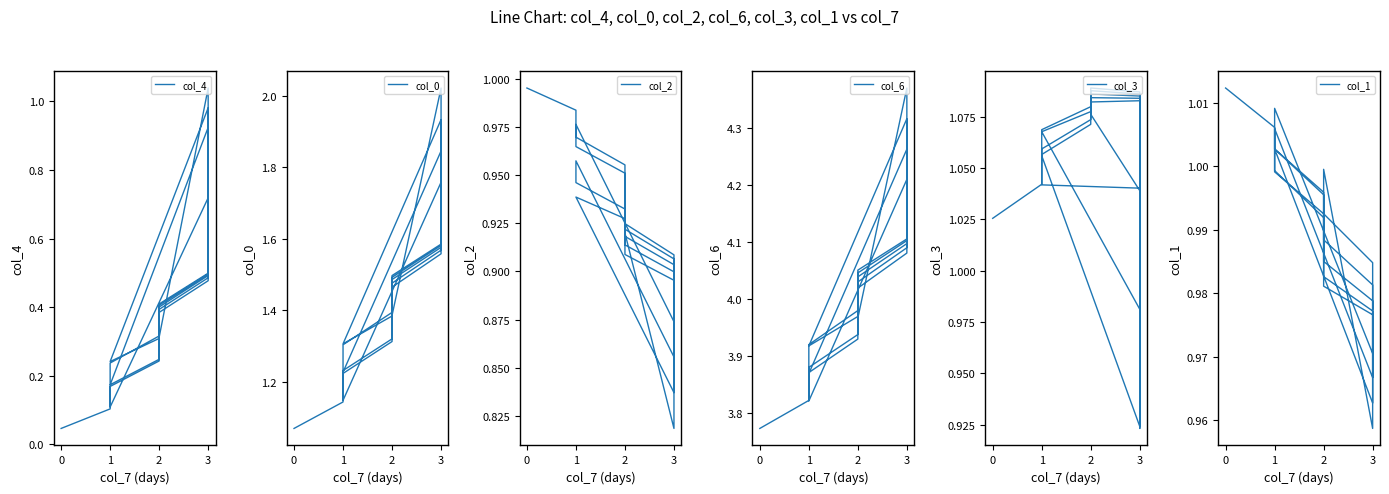

What is the maximum value shown in the chart?

4.4